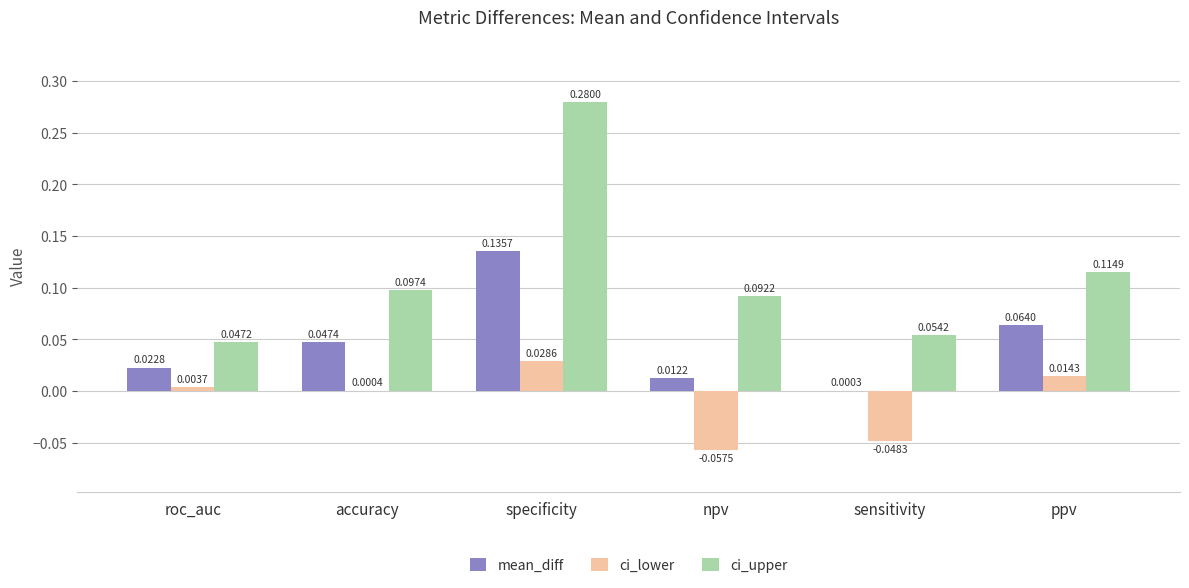

Which label corresponds to the largest value in the chart?

specificity